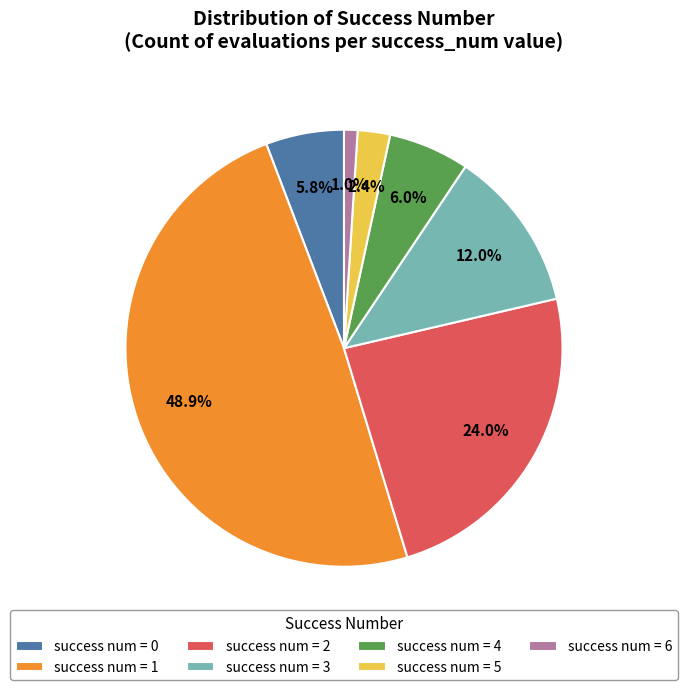

Approximately how many times larger is the value at success num = 5 compared to success num = 4?

0.4